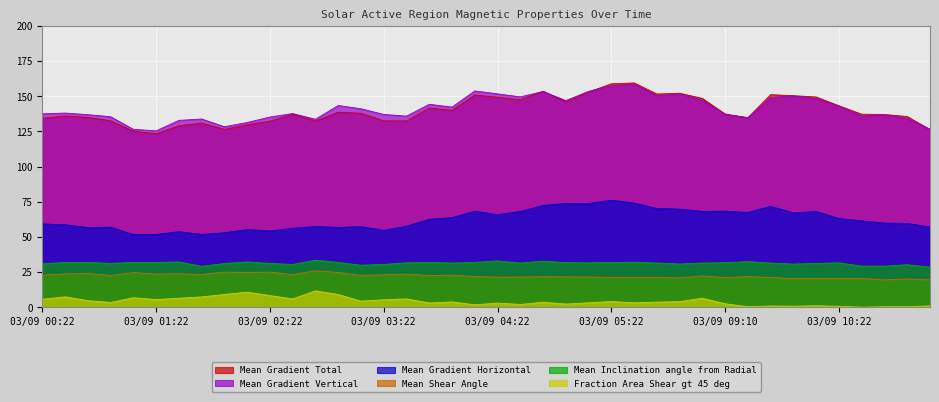

At which category is the sum across all series the highest?

03/09 05:22